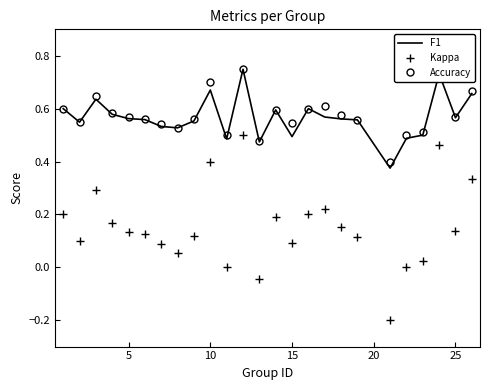

True or false: Kappa and F1 intersect in this chart.

False